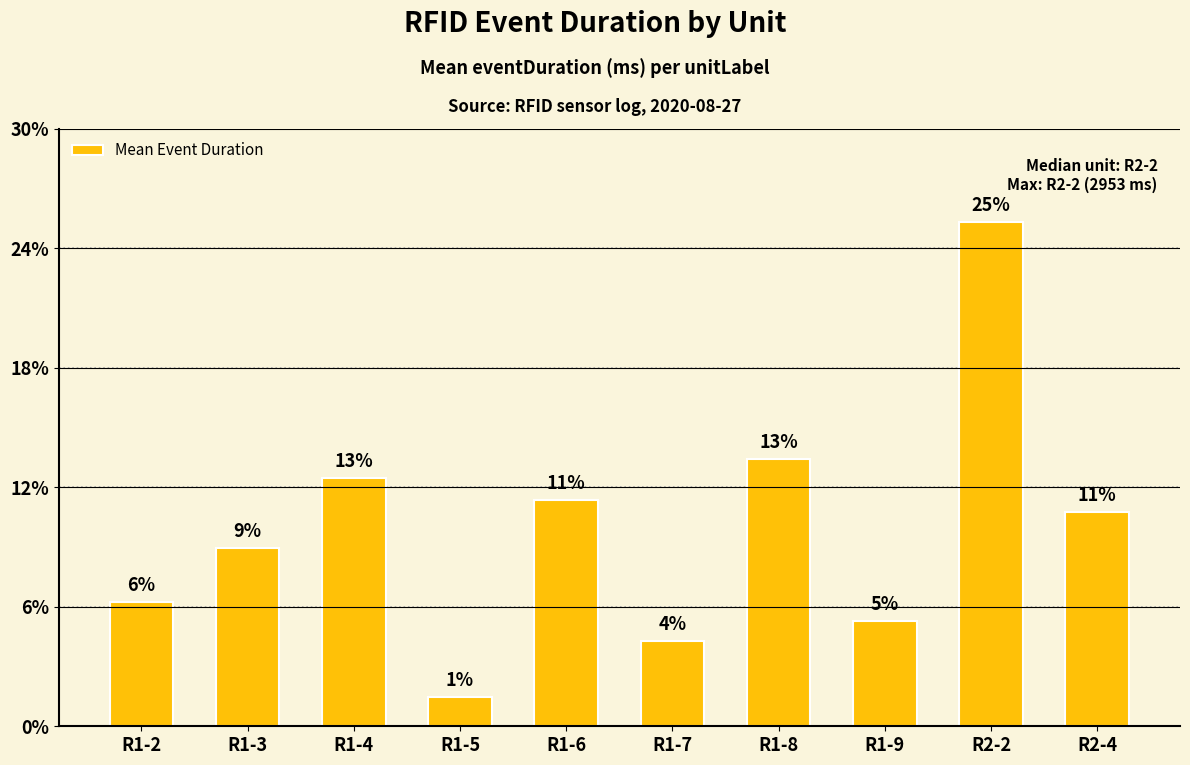

What is the difference between the values at R1-3 and R1-2?

313